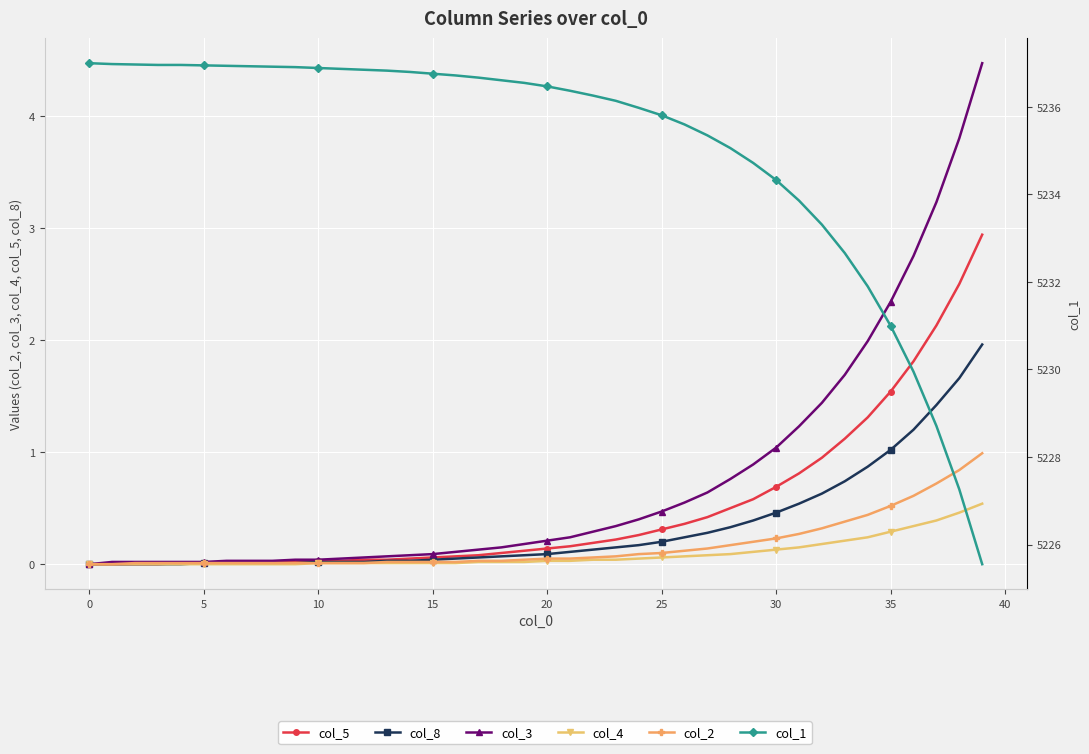

True or false: col_8 and col_1 intersect in this chart.

False